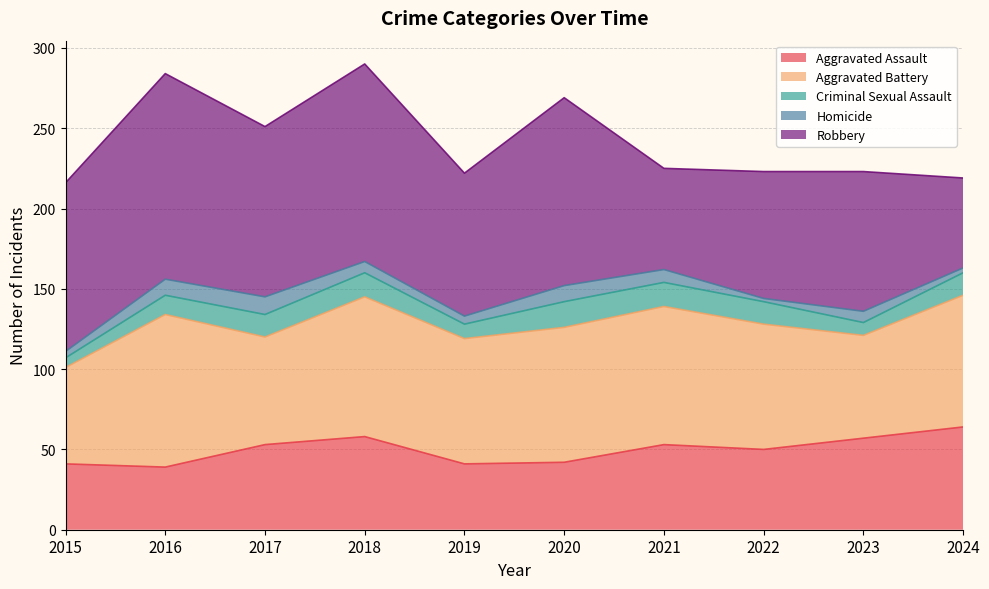

At which label is Criminal Sexual Assault closest to 11?

2016